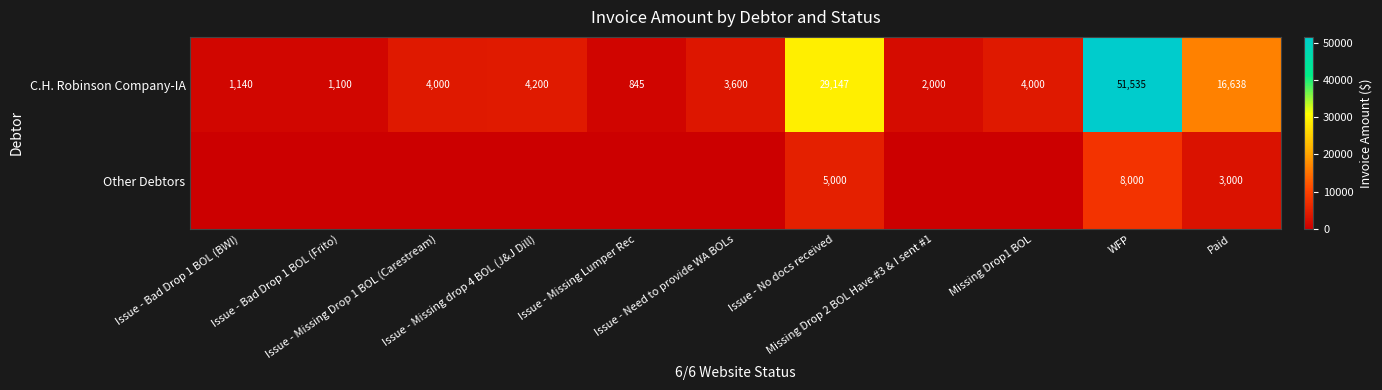

True or false: C.H. Robinson Company-IA has a value of 6767.0 at Issue - Missing Drop 1 BOL (Carestream).

False